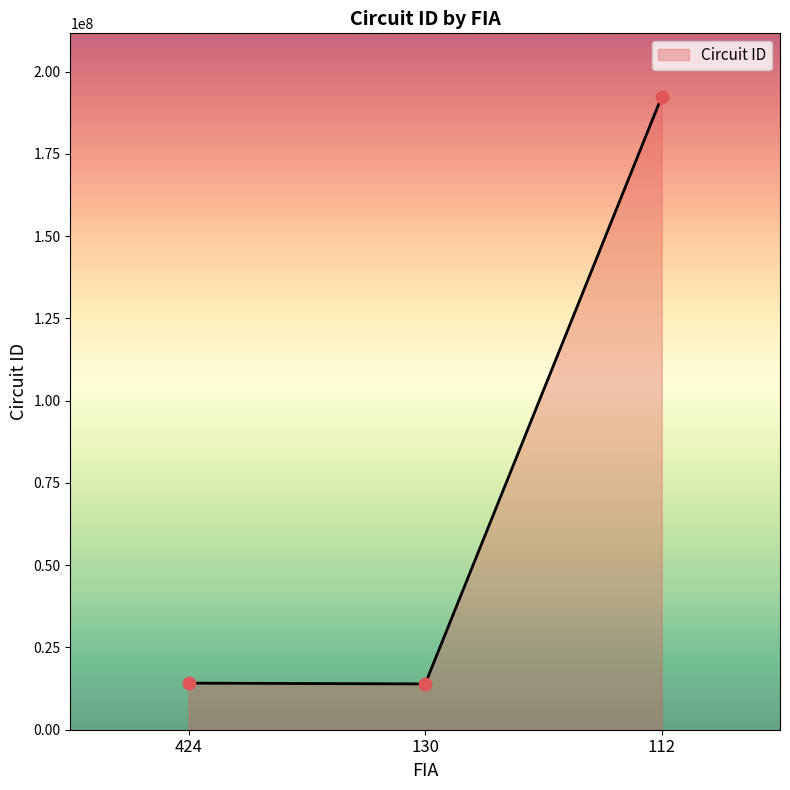

What is the ratio of the value at 112 to the value at 424?

13.6